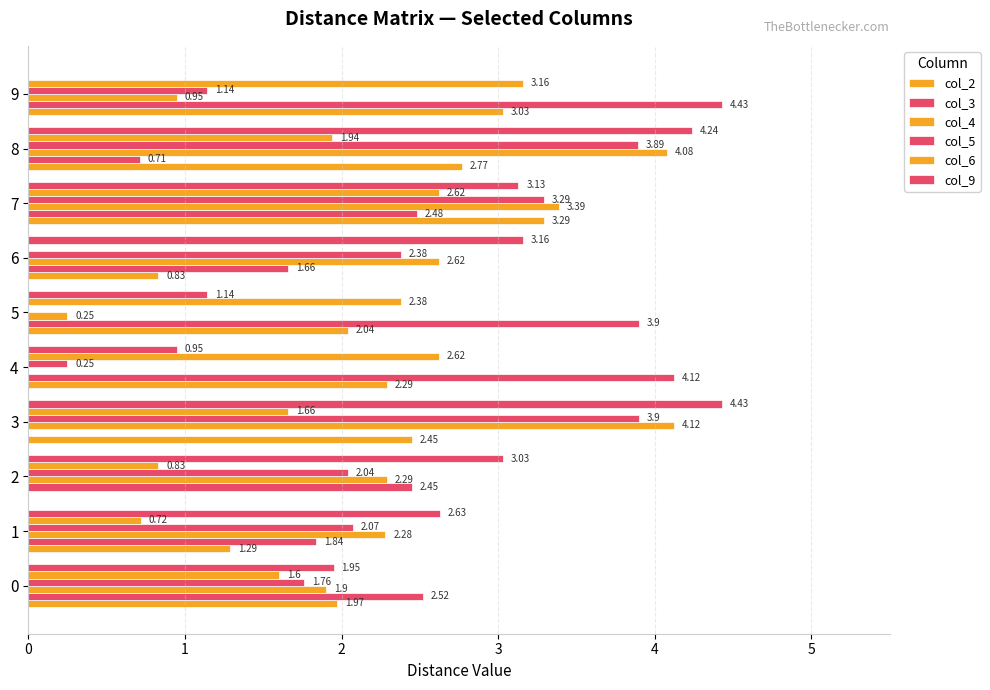

The col_4 series shows 2.2 at 3. True or false?

False